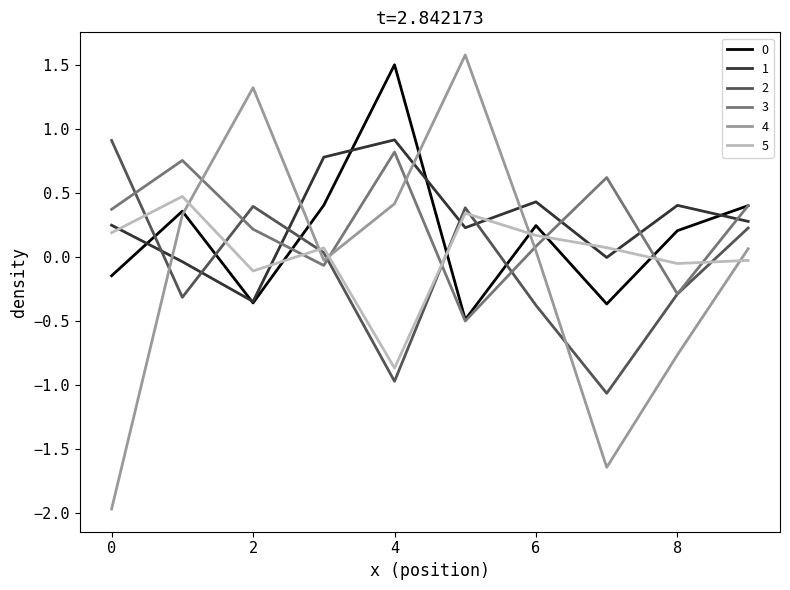

Which series has the largest range (max minus min)?

4